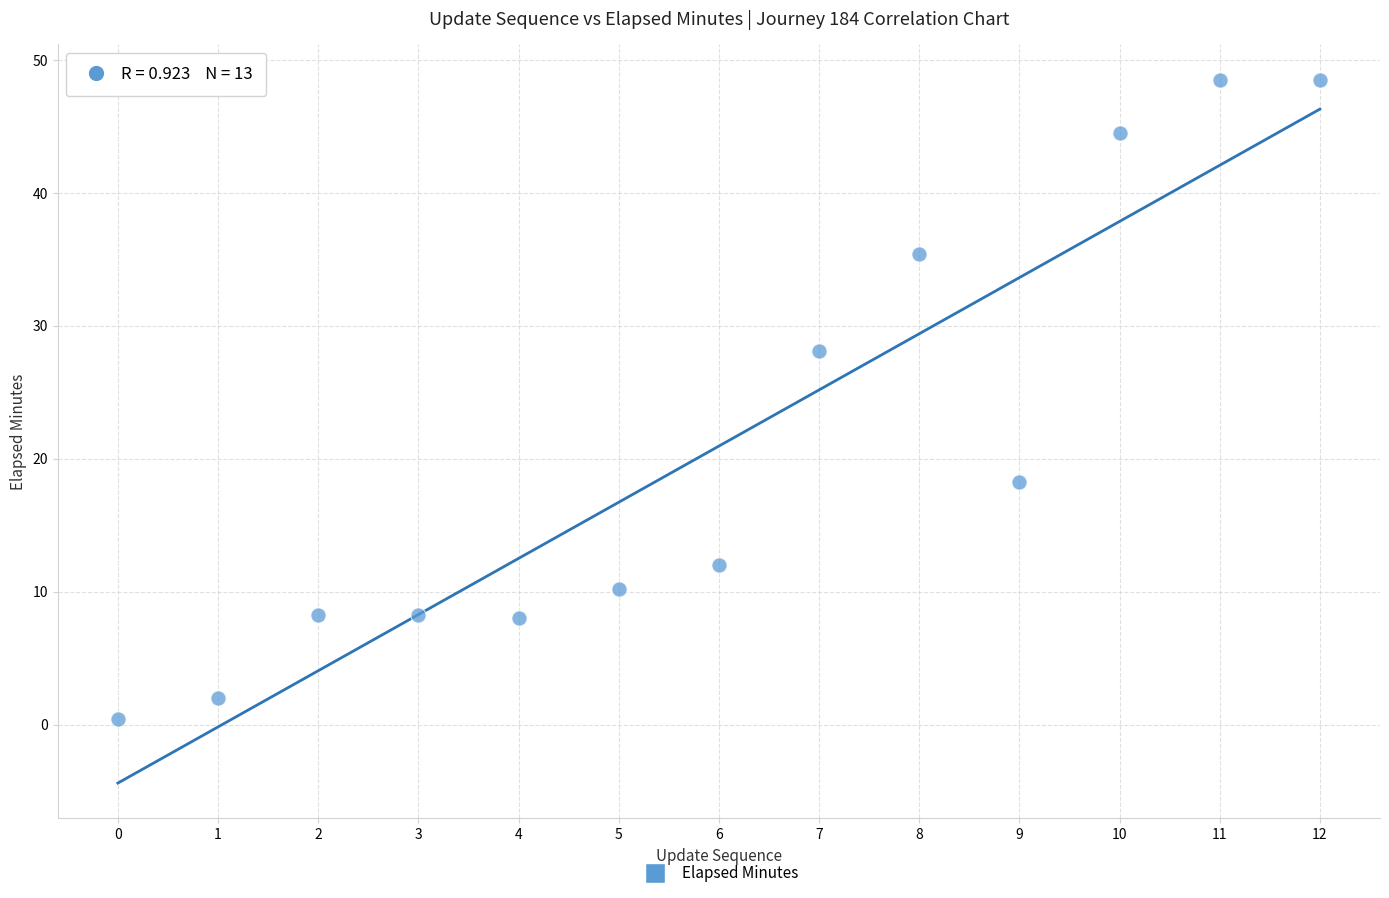

What is the range of Y values (max minus min)?

48.1